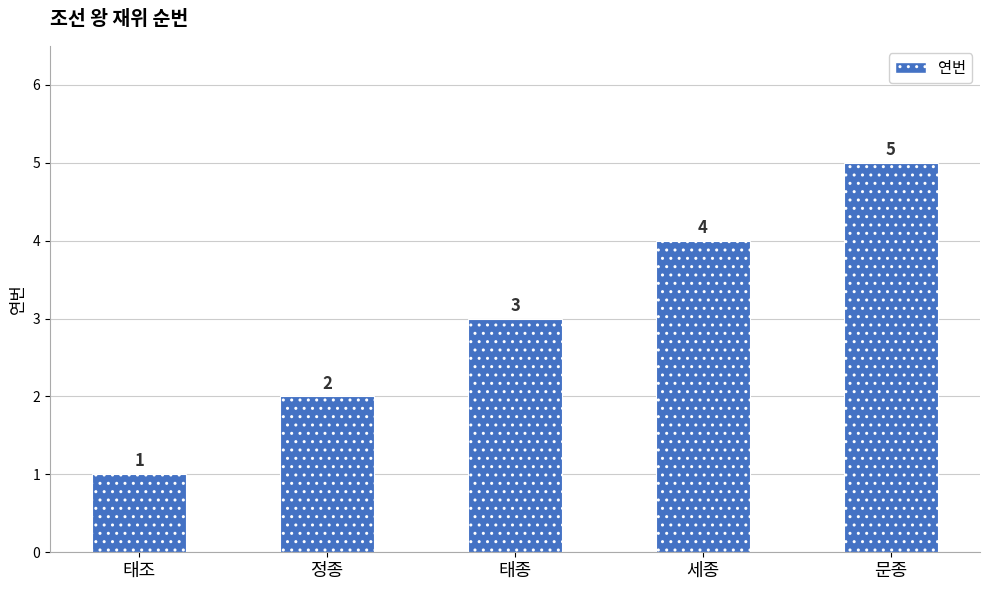

What is the sum of the values at 태조 and 정종?

3